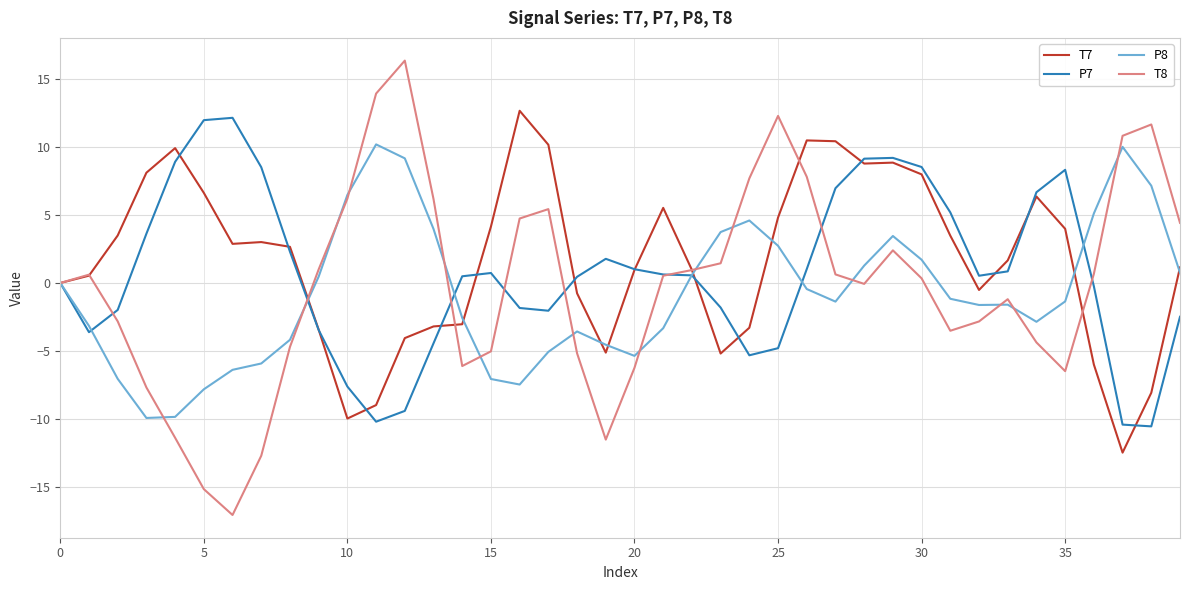

Rank the series by their average value, from highest to lowest.

T7, P7, T8, P8